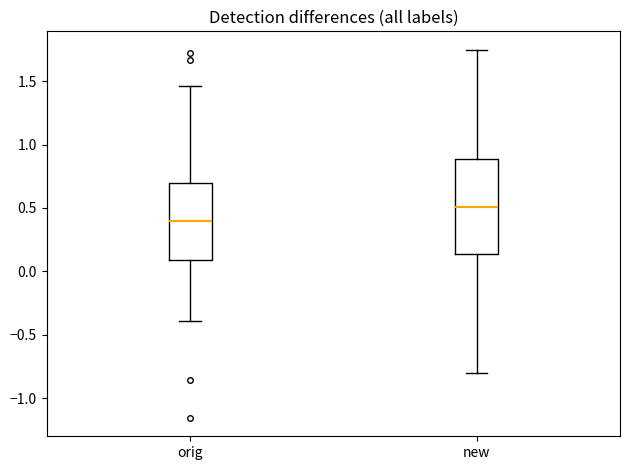

Reading left to right, read every box against the y-axis: the position of its median line, the range the box covers, and the ends of its whiskers. The values are not printed on the chart, so give them approximately, as read against the axis.

orig: median 0.40, box 0.10 to 0.70, whiskers -0.40 to 1.45
new: median 0.50, box 0.15 to 0.90, whiskers -0.80 to 1.75